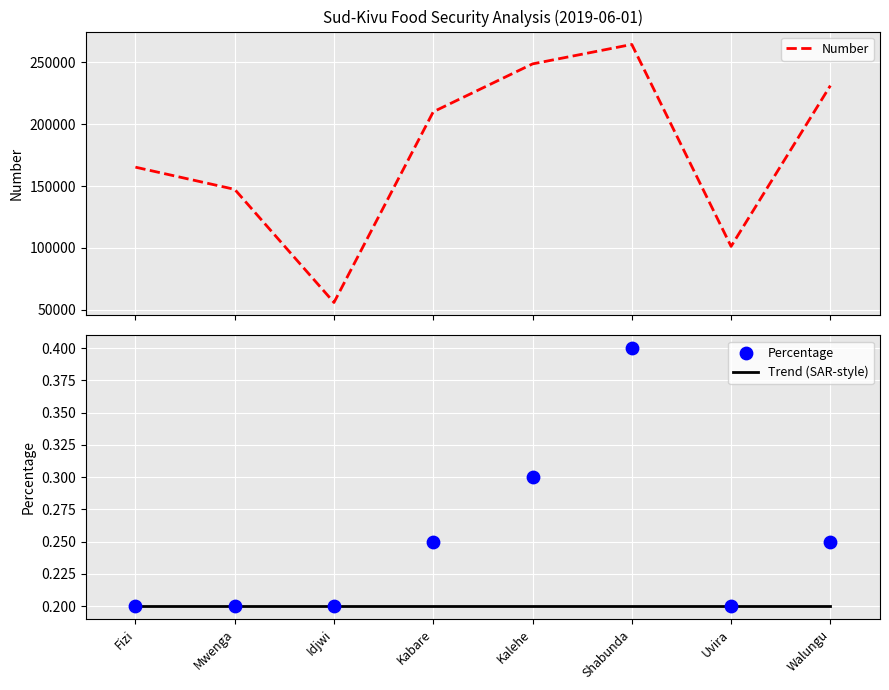

Which series contains the lowest Y value?

Trend (SAR-style)